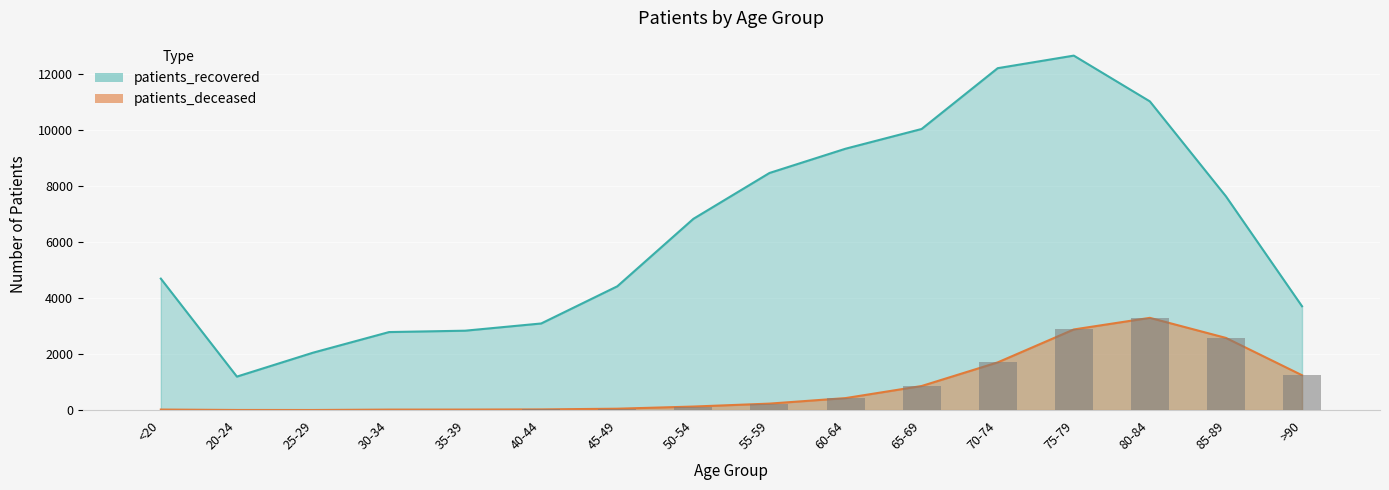

Reading left to right, transcribe all the data shown in this chart.

patients_deceased: 19	4	3	17	18	24	49	126	231	428	860	1704	2880	3295	2578	1245
patients_recovered: 4696	1196	2050	2787	2836	3094	4422	6832	8470	9337	10042	12214	12663	11028	7636	3709